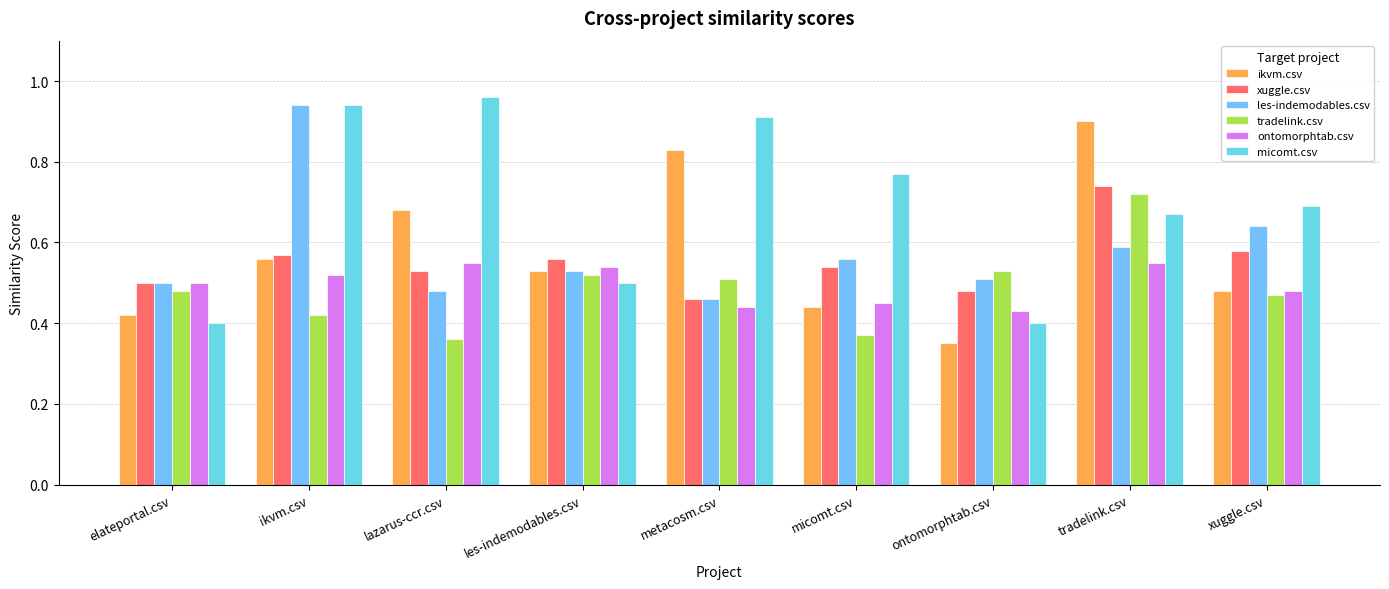

What is the difference between the second highest and minimum values in the tradelink.csv series?

0.2